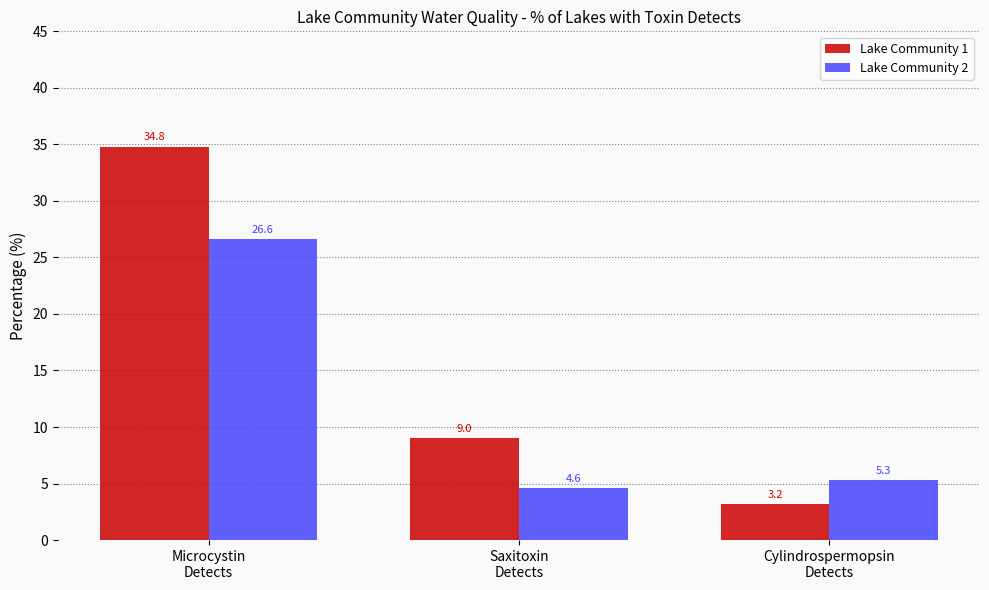

At which label does Lake Community 1 reach its minimum?

Cylindrospermopsin
Detects